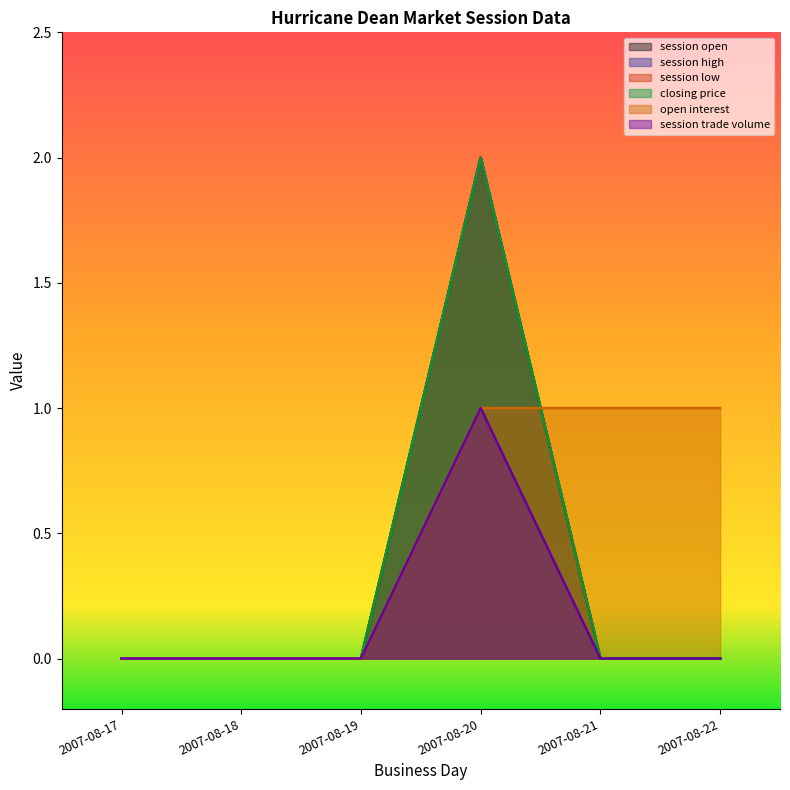

Which has a higher value, 2007-08-18 or 2007-08-17?

2007-08-18